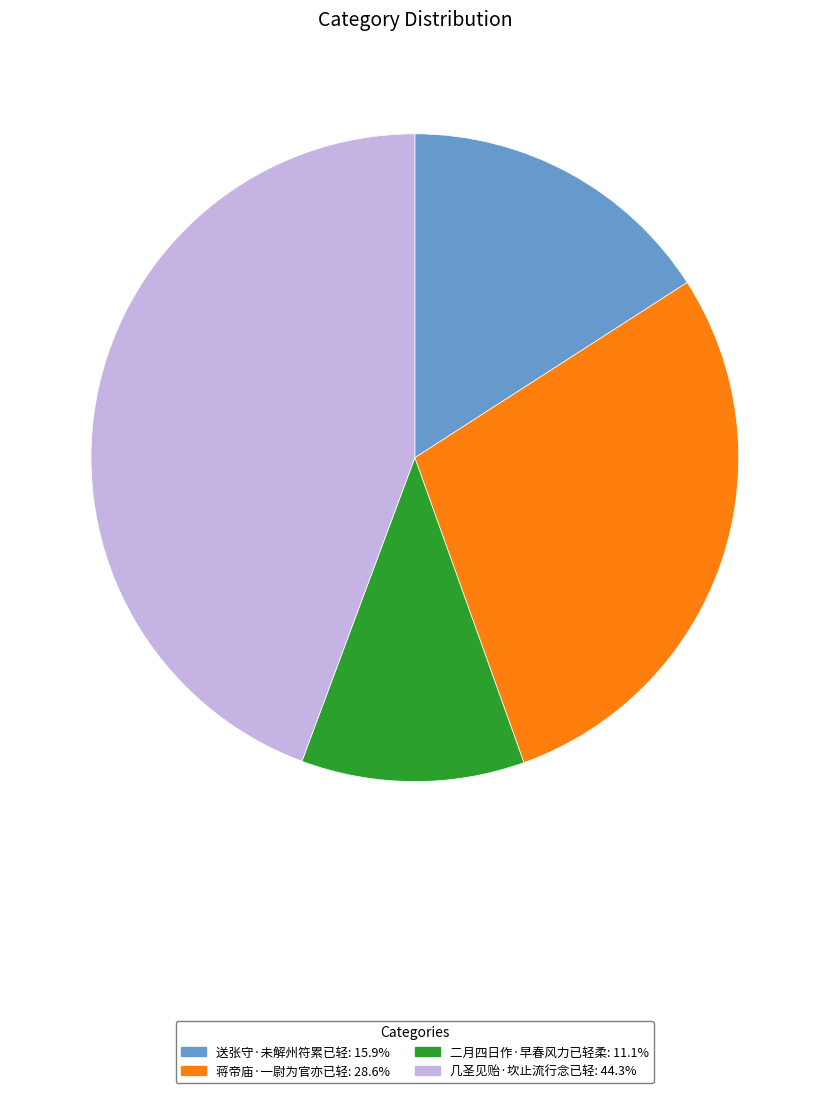

Rank the categories by value from lowest to highest.

二月四日作·早春风力已轻柔, 送张守·未解州符累已轻, 蒋帝庙·一尉为官亦已轻, 几圣见贻·坎止流行念已轻